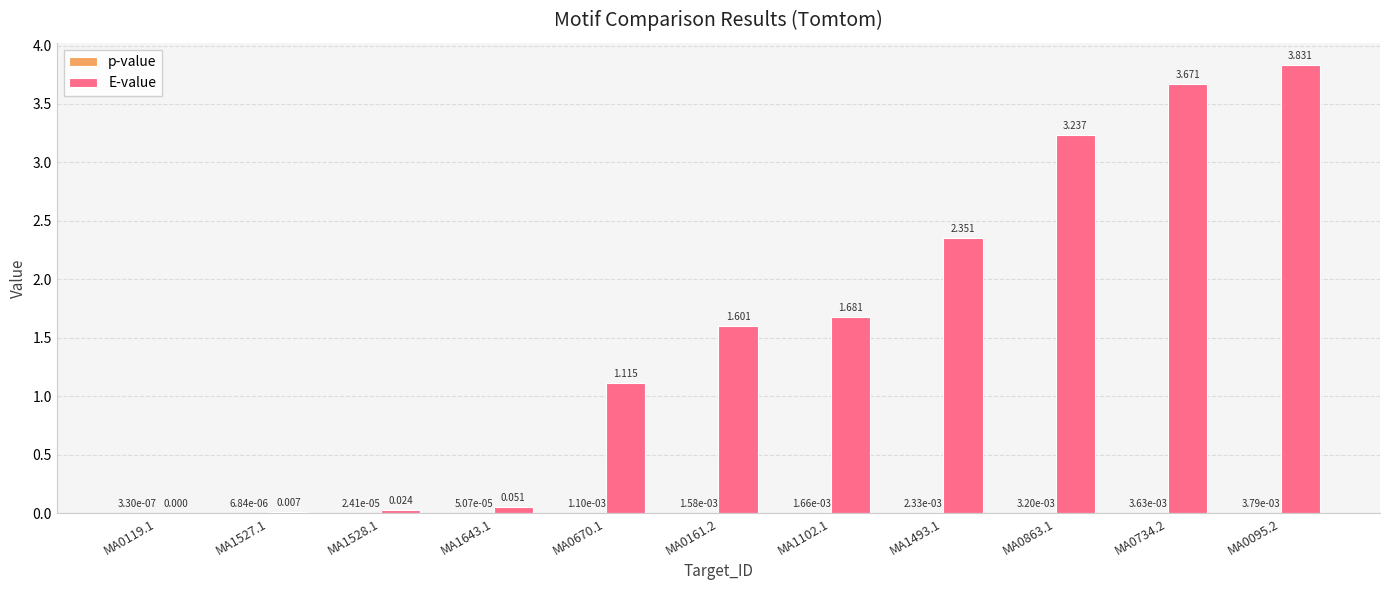

Which series has the largest total across all categories?

E-value